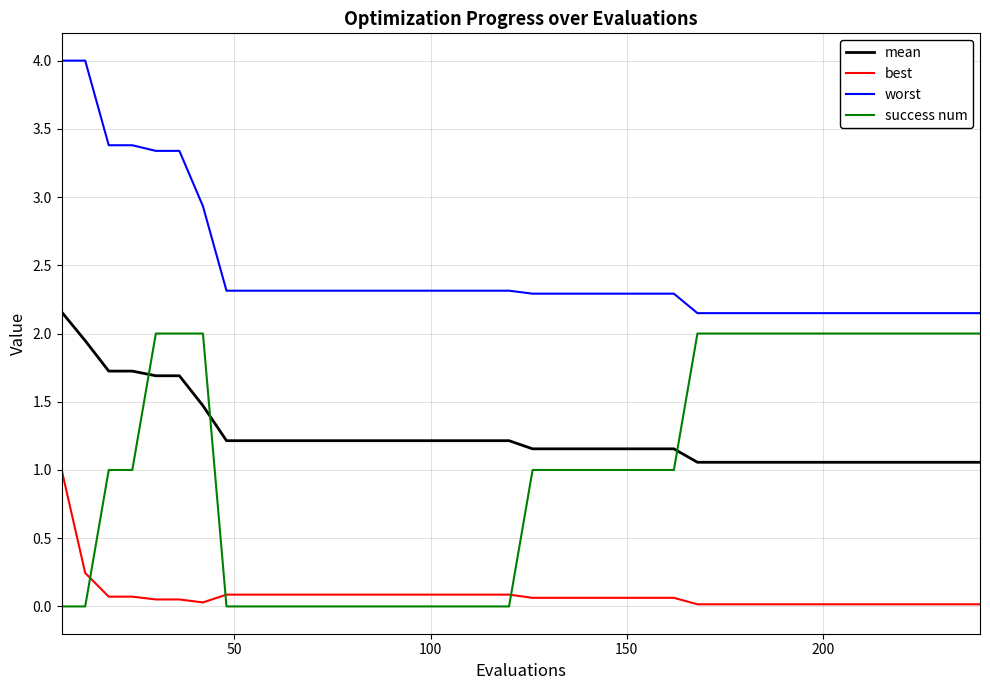

What are all the series names shown in the legend?

mean, best, worst, success num